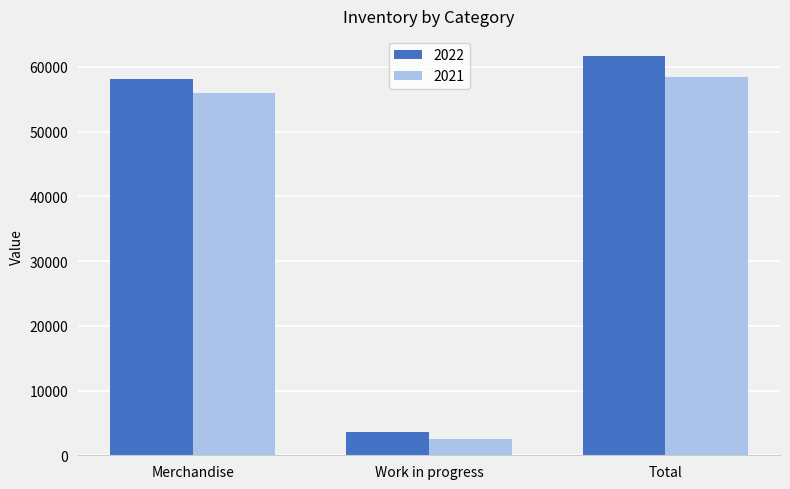

How many data points does each series have?

3